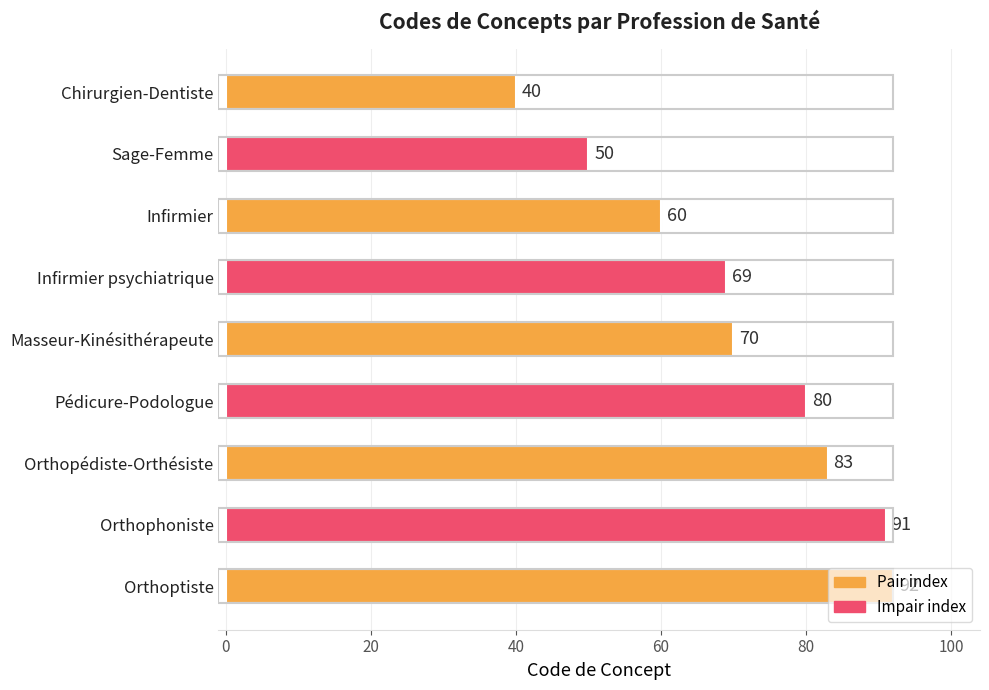

Which has a higher value, Orthoptiste or Orthophoniste?

Orthoptiste